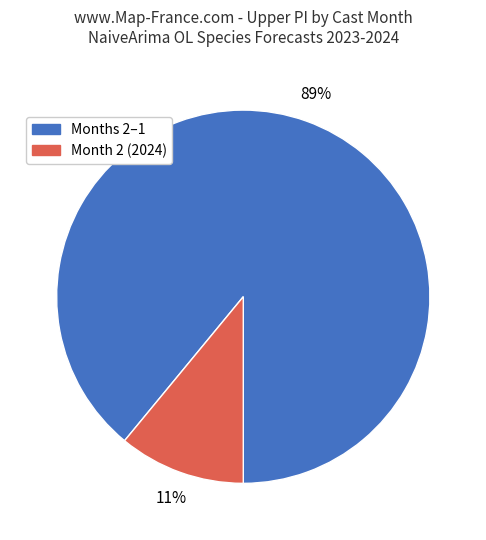

Does any single category account for the majority?

Yes